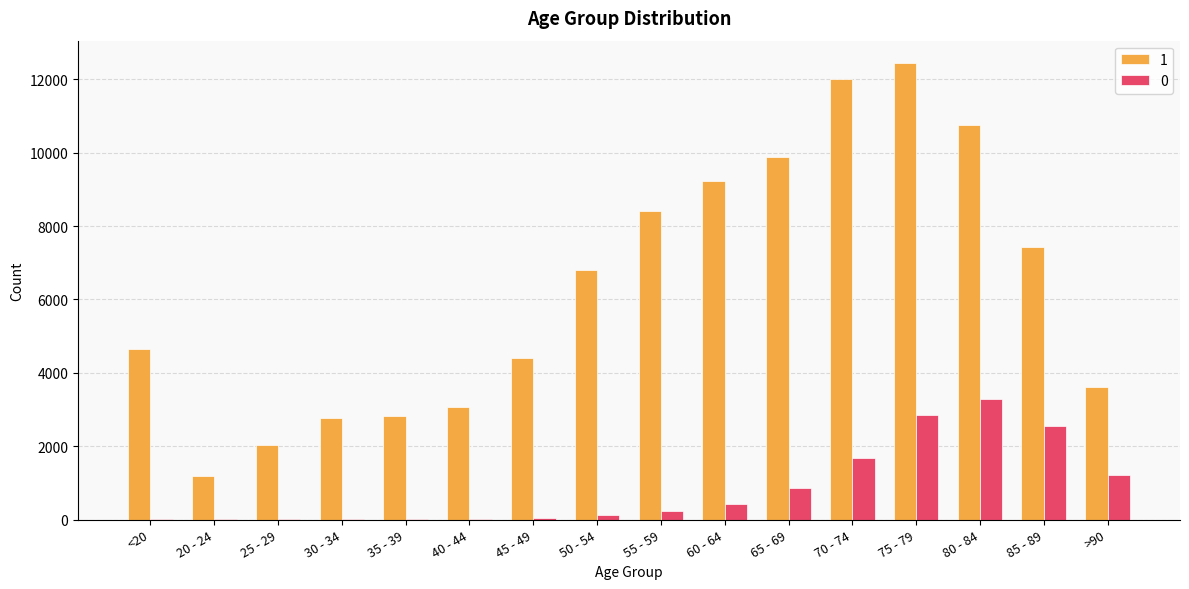

What is the greatest value displayed?

12434